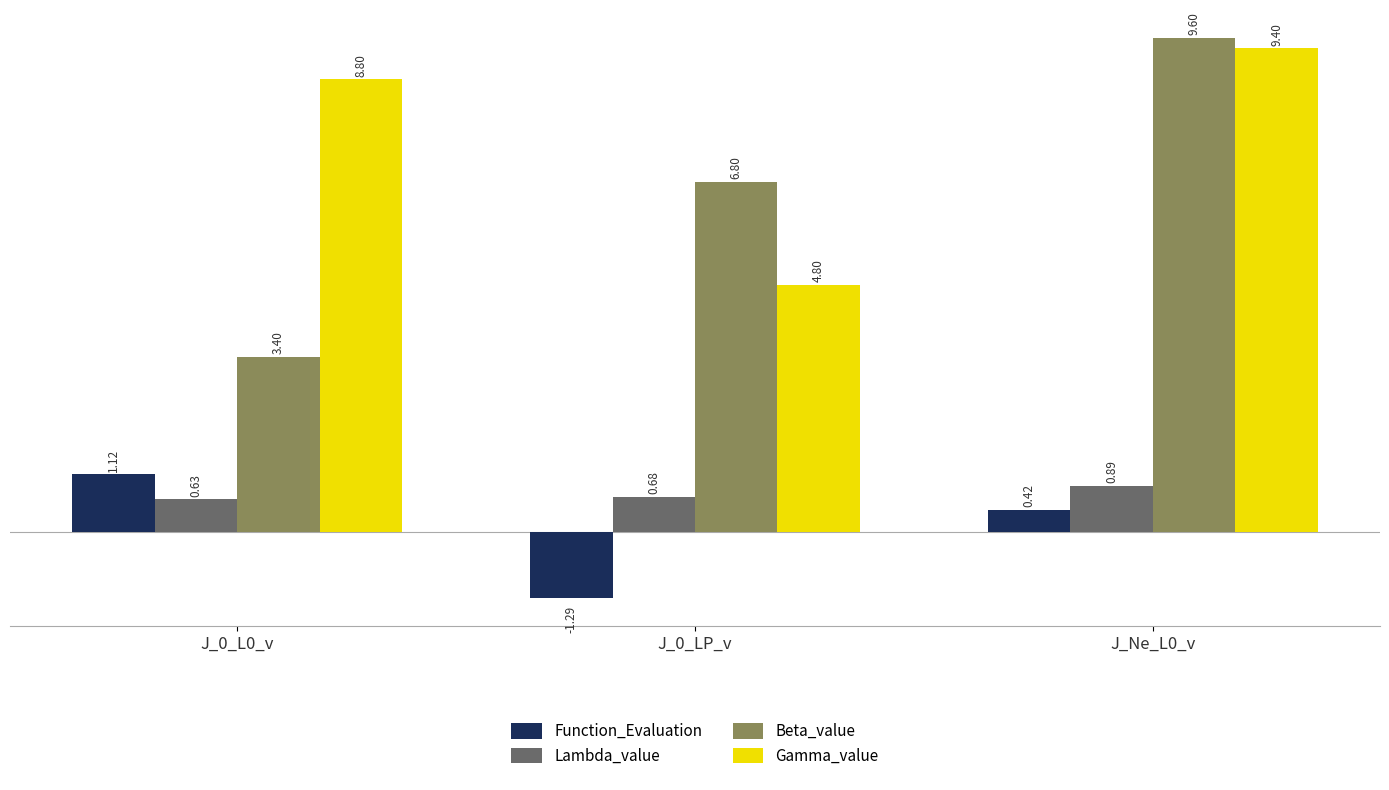

What is the sum of the Lambda_value values at J_0_L0_v and J_0_LP_v?

1.3